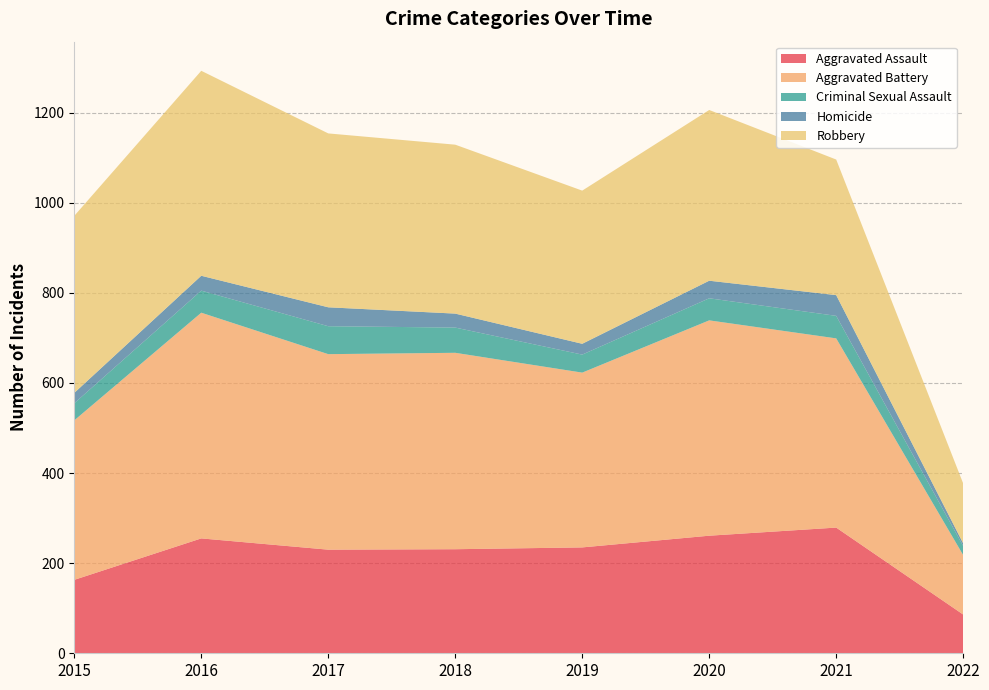

Reading left to right, list all the values displayed in this chart.

Aggravated Assault: 2015=163	2016=255	2017=230	2018=231	2019=235	2020=261	2021=279	2022=86
Aggravated Battery: 2015=354	2016=501	2017=434	2018=436	2019=388	2020=478	2021=420	2022=132
Criminal Sexual Assault: 2015=38	2016=49	2017=62	2018=56	2019=40	2020=49	2021=50	2022=20
Homicide: 2015=23	2016=33	2017=42	2018=31	2019=24	2020=39	2021=46	2022=6
Robbery: 2015=393	2016=455	2017=386	2018=375	2019=340	2020=379	2021=301	2022=133